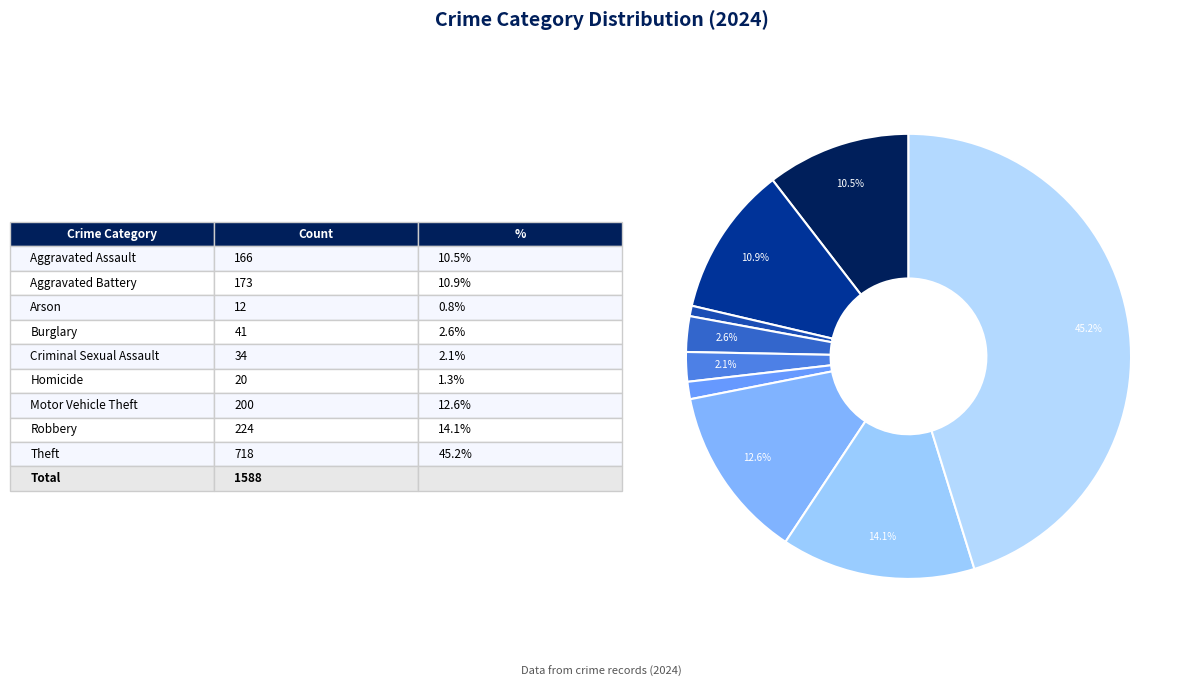

How many slices are in this pie chart?

9